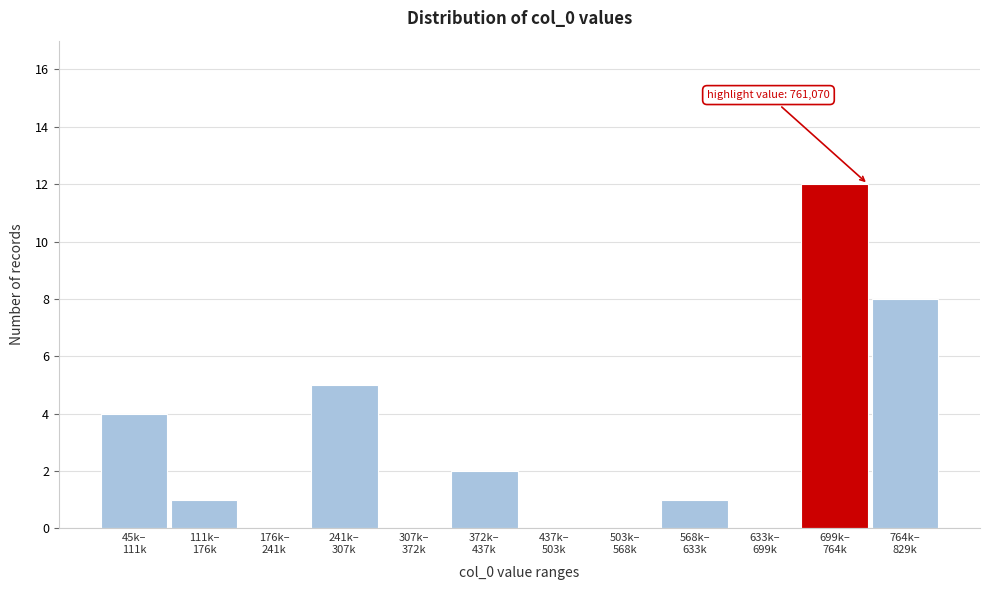

What is the greatest value displayed?

12